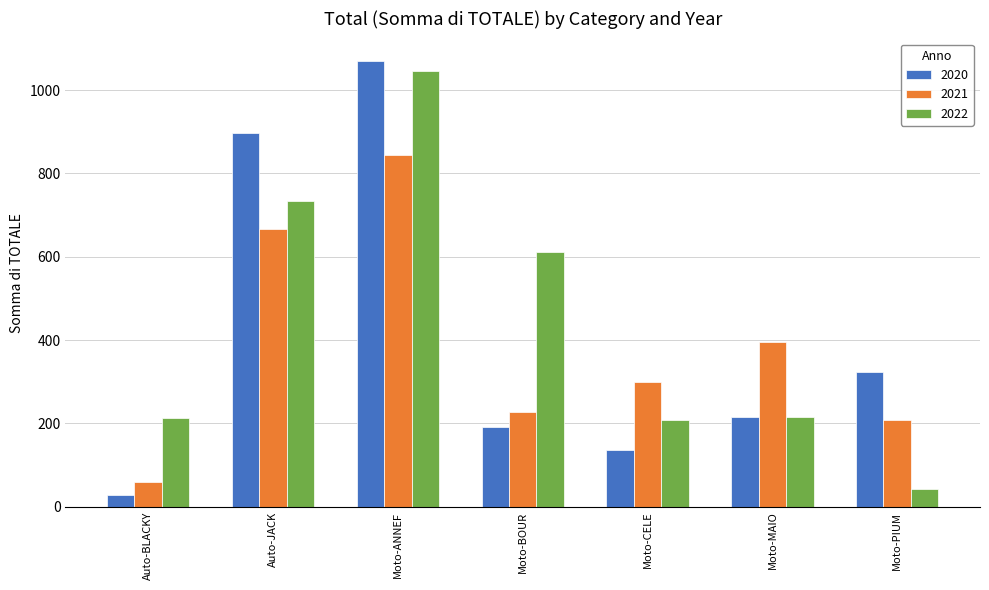

Is the value of 2020 at Moto-PIUM greater than the value of 2021 at Moto-CELE?

Yes